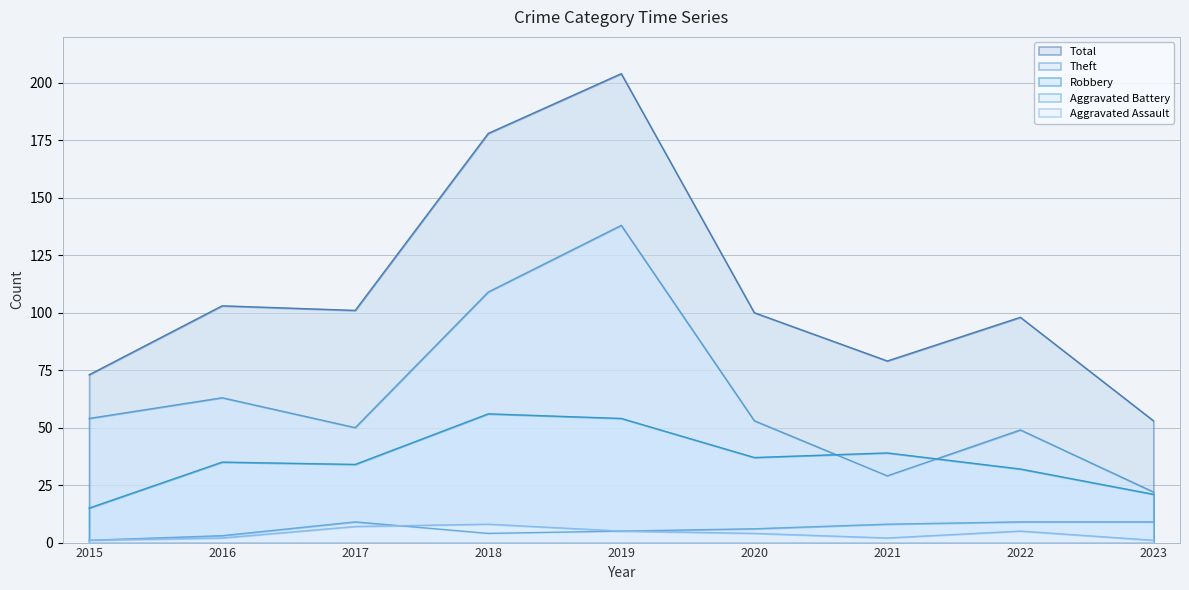

List the labels in order of Robbery value, largest first.

2018, 2019, 2021, 2020, 2016, 2017, 2022, 2023, 2015